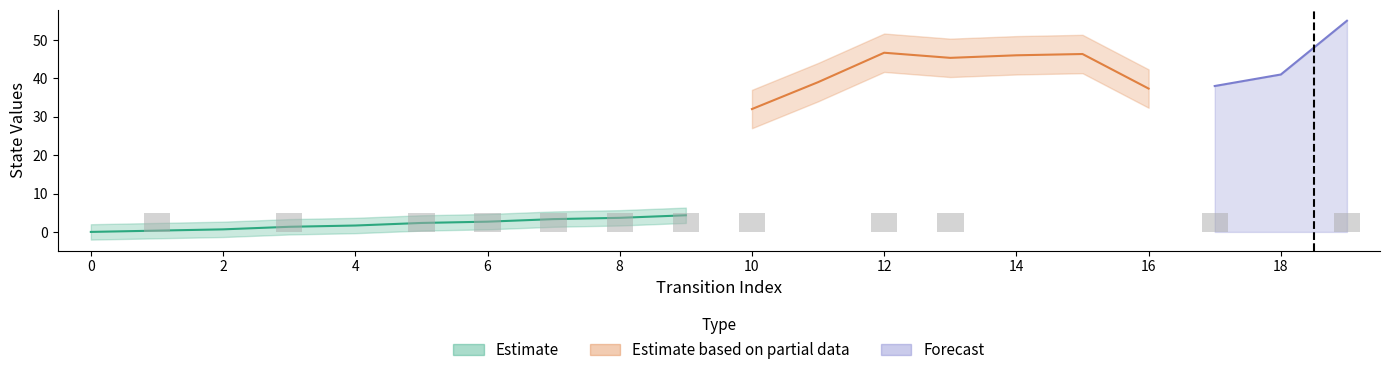

How many data points does each series have?

20